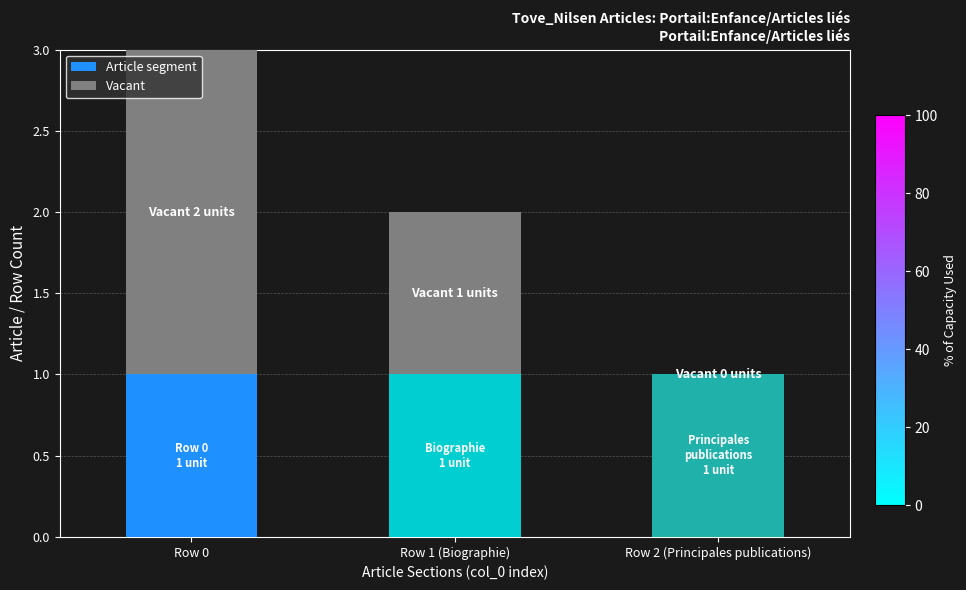

The value of Article segment at Row 2 (Principales publications) is 1. True or false?

True